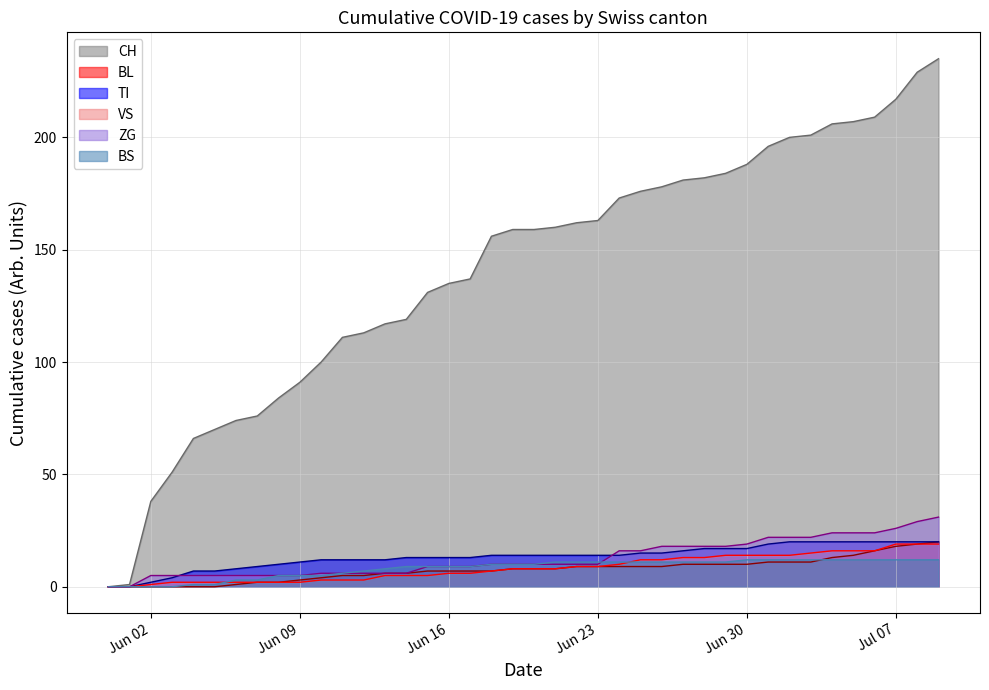

True or false: BS has more than 0 interior local peaks.

False